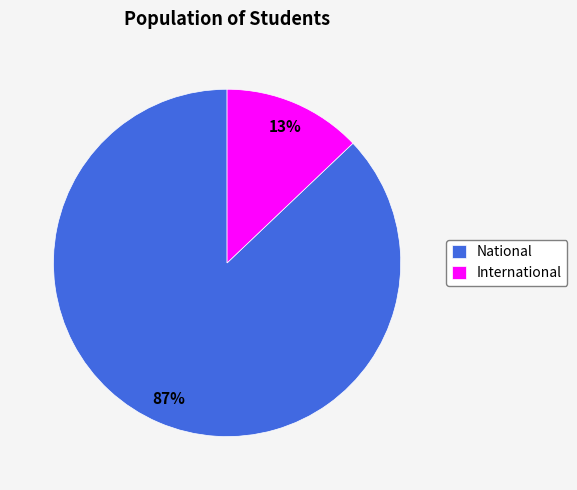

Between International and National, which is larger?

National